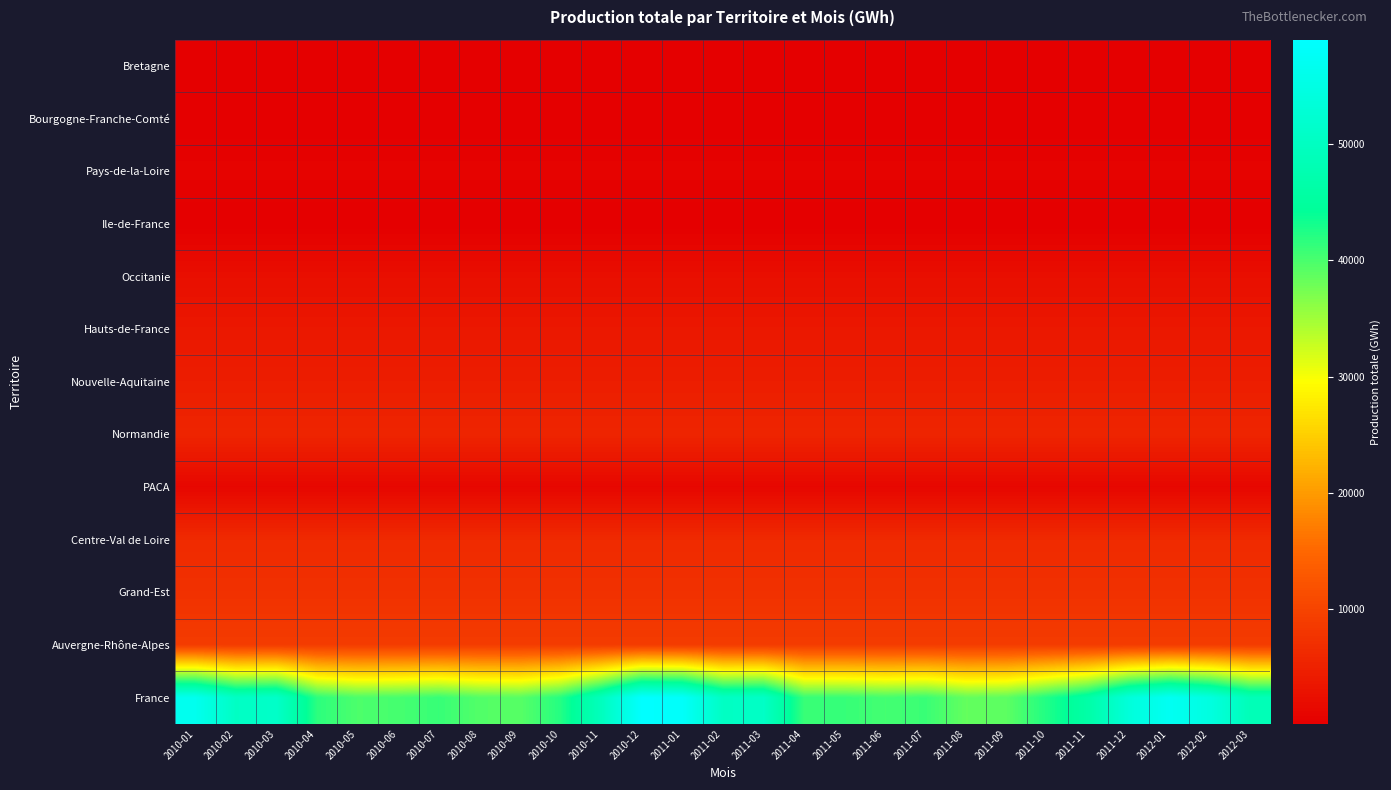

Reading right to left, transcribe all the data shown in this chart.

Bretagne: 2012-03=197	2012-02=197	2012-01=197	2011-12=197	2011-11=197	2011-10=197	2011-09=197	2011-08=197	2011-07=197	2011-06=197	2011-05=197	2011-04=197	2011-03=197	2011-02=197	2011-01=197	2010-12=197	2010-11=197	2010-10=197	2010-09=197	2010-08=197	2010-07=197	2010-06=197	2010-05=197	2010-04=197	2010-03=197	2010-02=197	2010-01=197
Bourgogne-Franche-Comté: 2012-03=152	2012-02=152	2012-01=152	2011-12=152	2011-11=152	2011-10=152	2011-09=152	2011-08=152	2011-07=152	2011-06=152	2011-05=152	2011-04=152	2011-03=152	2011-02=152	2011-01=152	2010-12=152	2010-11=152	2010-10=152	2010-09=152	2010-08=152	2010-07=152	2010-06=152	2010-05=152	2010-04=152	2010-03=152	2010-02=152	2010-01=152
Pays-de-la-Loire: 2012-03=712	2012-02=712	2012-01=712	2011-12=712	2011-11=712	2011-10=712	2011-09=712	2011-08=712	2011-07=712	2011-06=712	2011-05=712	2011-04=712	2011-03=712	2011-02=712	2011-01=712	2010-12=712	2010-11=712	2010-10=712	2010-09=712	2010-08=712	2010-07=712	2010-06=712	2010-05=712	2010-04=712	2010-03=712	2010-02=712	2010-01=712
Ile-de-France: 2012-03=148	2012-02=148	2012-01=148	2011-12=148	2011-11=148	2011-10=148	2011-09=148	2011-08=148	2011-07=148	2011-06=148	2011-05=148	2011-04=148	2011-03=148	2011-02=148	2011-01=148	2010-12=148	2010-11=148	2010-10=148	2010-09=148	2010-08=148	2010-07=148	2010-06=148	2010-05=148	2010-04=148	2010-03=148	2010-02=148	2010-01=148
Occitanie: 2012-03=2398	2012-02=2398	2012-01=2398	2011-12=2398	2011-11=2398	2011-10=2398	2011-09=2398	2011-08=2398	2011-07=2398	2011-06=2398	2011-05=2398	2011-04=2398	2011-03=2398	2011-02=2398	2011-01=2398	2010-12=2398	2010-11=2398	2010-10=2398	2010-09=2398	2010-08=2398	2010-07=2398	2010-06=2398	2010-05=2398	2010-04=2398	2010-03=2398	2010-02=2398	2010-01=2398
Hauts-de-France: 2012-03=3637	2012-02=3637	2012-01=3637	2011-12=3637	2011-11=3637	2011-10=3637	2011-09=3637	2011-08=3637	2011-07=3637	2011-06=3637	2011-05=3637	2011-04=3637	2011-03=3637	2011-02=3637	2011-01=3637	2010-12=3637	2010-11=3637	2010-10=3637	2010-09=3637	2010-08=3637	2010-07=3637	2010-06=3637	2010-05=3637	2010-04=3637	2010-03=3637	2010-02=3637	2010-01=3637
Nouvelle-Aquitaine: 2012-03=4523	2012-02=4523	2012-01=4523	2011-12=4523	2011-11=4523	2011-10=4523	2011-09=4523	2011-08=4523	2011-07=4523	2011-06=4523	2011-05=4523	2011-04=4523	2011-03=4523	2011-02=4523	2011-01=4523	2010-12=4523	2010-11=4523	2010-10=4523	2010-09=4523	2010-08=4523	2010-07=4523	2010-06=4523	2010-05=4523	2010-04=4523	2010-03=4523	2010-02=4523	2010-01=4523
Normandie: 2012-03=5554	2012-02=5554	2012-01=5554	2011-12=5554	2011-11=5554	2011-10=5554	2011-09=5554	2011-08=5554	2011-07=5554	2011-06=5554	2011-05=5554	2011-04=5554	2011-03=5554	2011-02=5554	2011-01=5554	2010-12=5554	2010-11=5554	2010-10=5554	2010-09=5554	2010-08=5554	2010-07=5554	2010-06=5554	2010-05=5554	2010-04=5554	2010-03=5554	2010-02=5554	2010-01=5554
PACA: 2012-03=1265	2012-02=1265	2012-01=1265	2011-12=1265	2011-11=1265	2011-10=1265	2011-09=1265	2011-08=1265	2011-07=1265	2011-06=1265	2011-05=1265	2011-04=1265	2011-03=1265	2011-02=1265	2011-01=1265	2010-12=1265	2010-11=1265	2010-10=1265	2010-09=1265	2010-08=1265	2010-07=1265	2010-06=1265	2010-05=1265	2010-04=1265	2010-03=1265	2010-02=1265	2010-01=1265
Centre-Val de Loire: 2012-03=6346	2012-02=6346	2012-01=6346	2011-12=6346	2011-11=6346	2011-10=6346	2011-09=6346	2011-08=6346	2011-07=6346	2011-06=6346	2011-05=6346	2011-04=6346	2011-03=6346	2011-02=6346	2011-01=6346	2010-12=6346	2010-11=6346	2010-10=6346	2010-09=6346	2010-08=6346	2010-07=6346	2010-06=6346	2010-05=6346	2010-04=6346	2010-03=6346	2010-02=6346	2010-01=6346
Grand-Est: 2012-03=7296	2012-02=7296	2012-01=7296	2011-12=7296	2011-11=7296	2011-10=7296	2011-09=7296	2011-08=7296	2011-07=7296	2011-06=7296	2011-05=7296	2011-04=7296	2011-03=7296	2011-02=7296	2011-01=7296	2010-12=7296	2010-11=7296	2010-10=7296	2010-09=7296	2010-08=7296	2010-07=7296	2010-06=7296	2010-05=7296	2010-04=7296	2010-03=7296	2010-02=7296	2010-01=7296
Auvergne-Rhône-Alpes: 2012-03=8890	2012-02=8890	2012-01=8890	2011-12=8890	2011-11=8890	2011-10=8890	2011-09=8890	2011-08=8890	2011-07=8890	2011-06=8890	2011-05=8890	2011-04=8890	2011-03=8890	2011-02=8890	2011-01=8890	2010-12=8890	2010-11=8890	2010-10=8890	2010-09=8890	2010-08=8890	2010-07=8890	2010-06=8890	2010-05=8890	2010-04=8890	2010-03=8890	2010-02=8890	2010-01=8890
France: 2012-03=48583	2012-02=54419	2012-01=57177	2011-12=53647	2011-11=46277	2011-10=42435	2011-09=38968	2011-08=38497	2011-07=40905	2011-06=40353	2011-05=41071	2011-04=41028	2011-03=50698	2011-02=50392	2011-01=58226	2010-12=58966	2010-11=49444	2010-10=42116	2010-09=39218	2010-08=39499	2010-07=41064	2010-06=40217	2010-05=39847	2010-04=41693	2010-03=51071	2010-02=50406	2010-01=56542